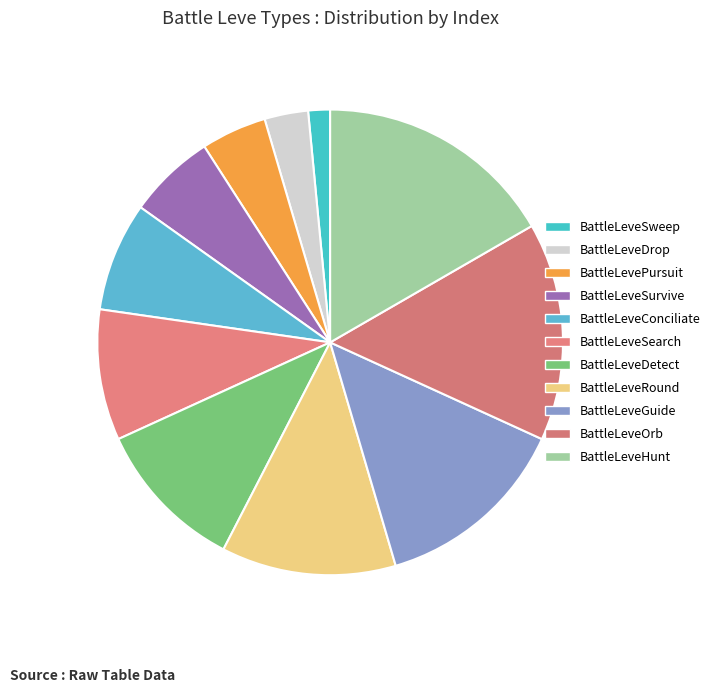

Count the number of slices in the pie.

11